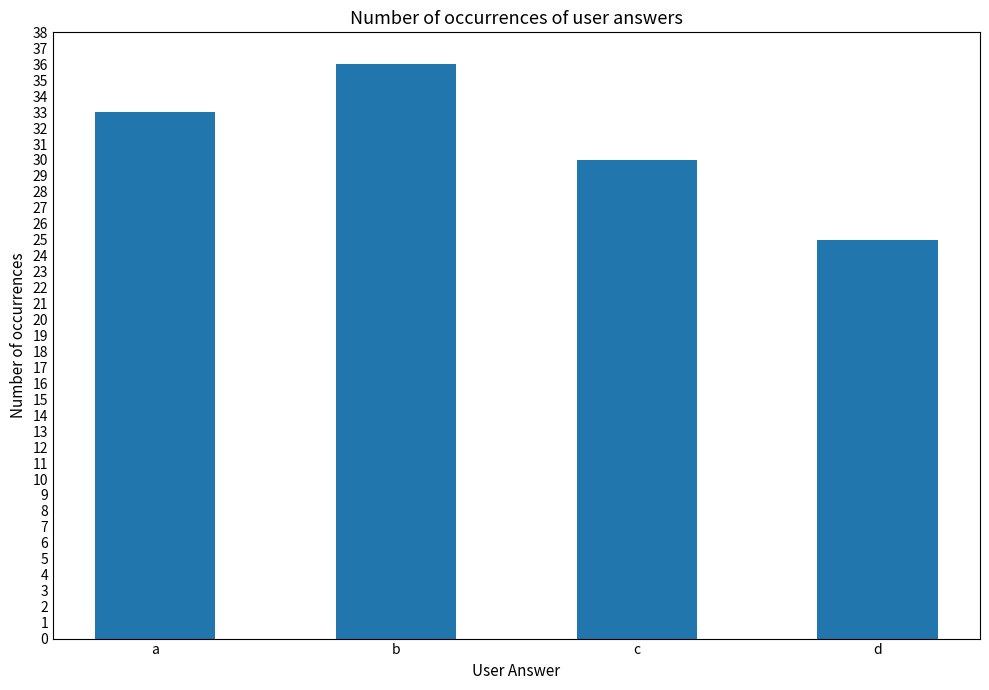

Rank the categories by value from highest to lowest.

b, a, c, d